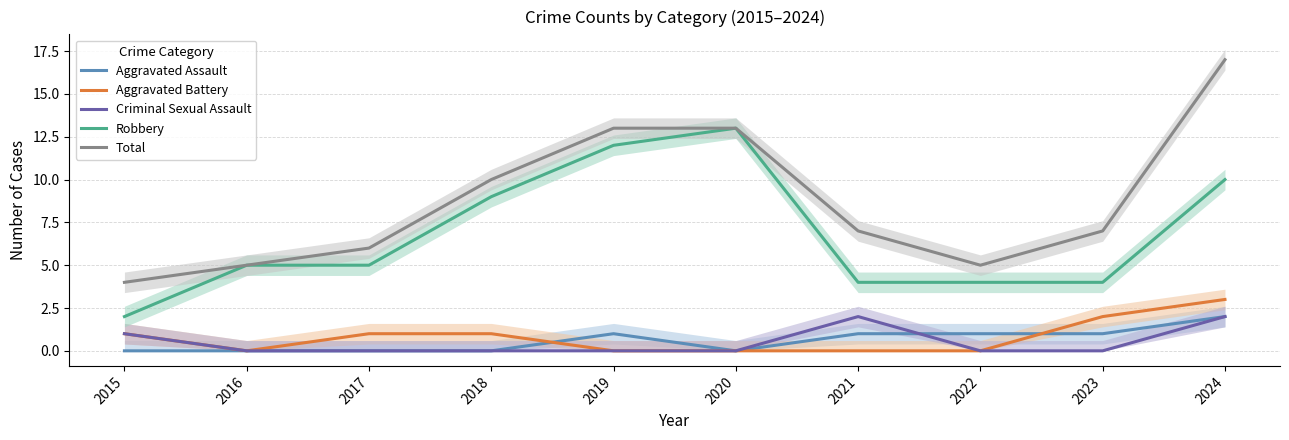

True or false: Robbery has more than 2 interior local peaks.

False